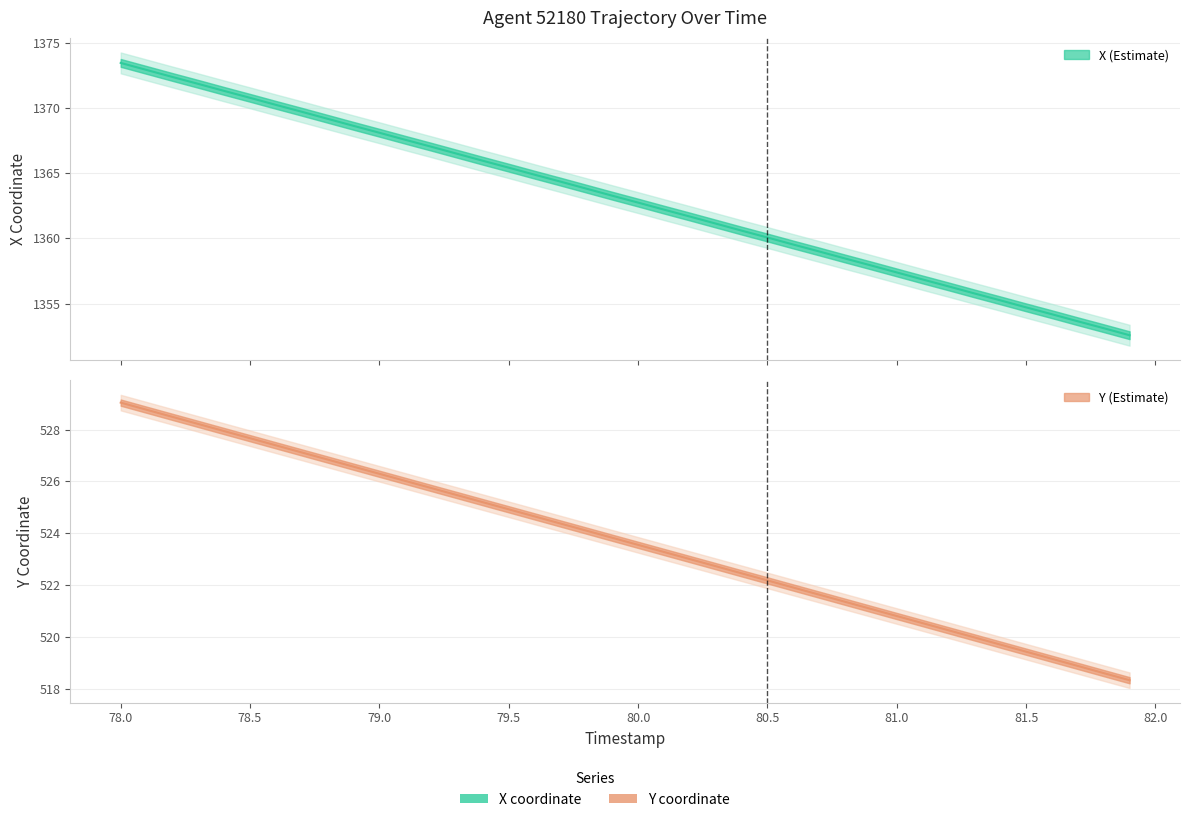

Is the value of X at 23 greater than the value of Y at 17?

Yes